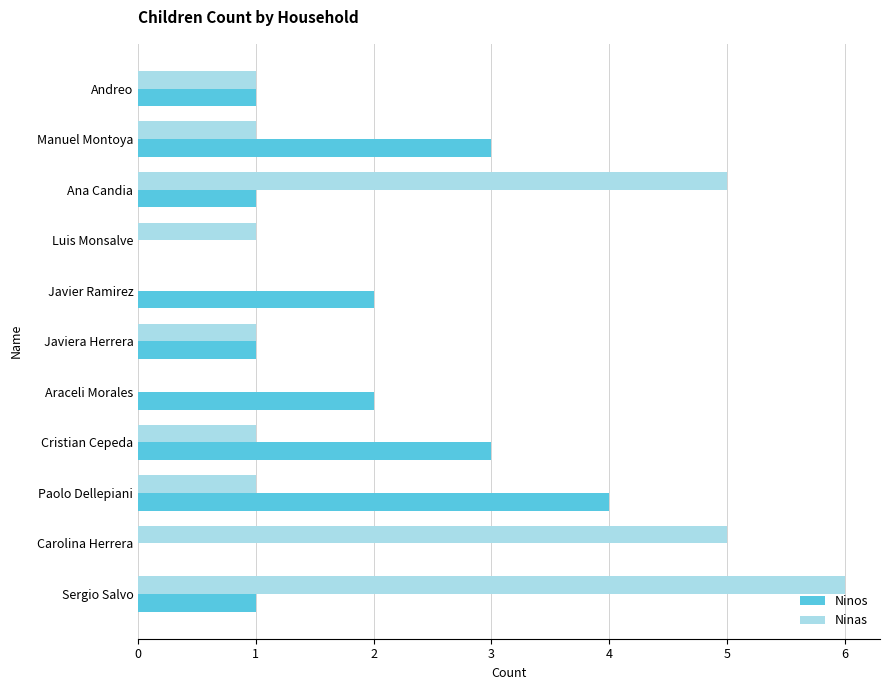

Which series has the largest range (max minus min)?

Ninas